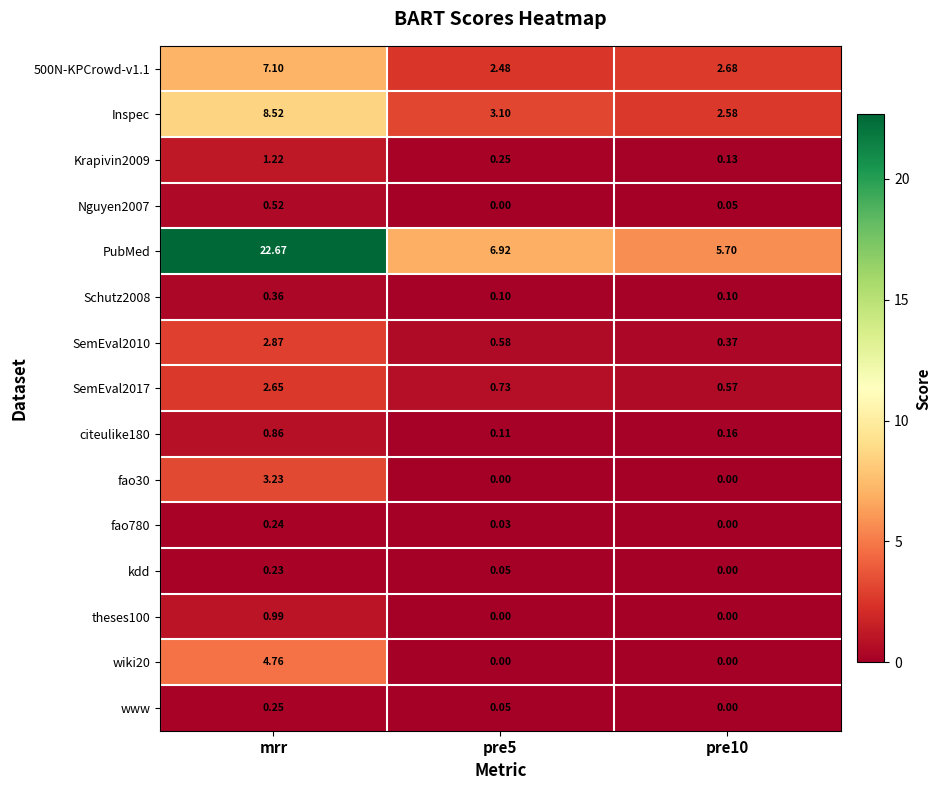

Between mrr and pre5, which series saw the biggest shift?

PubMed